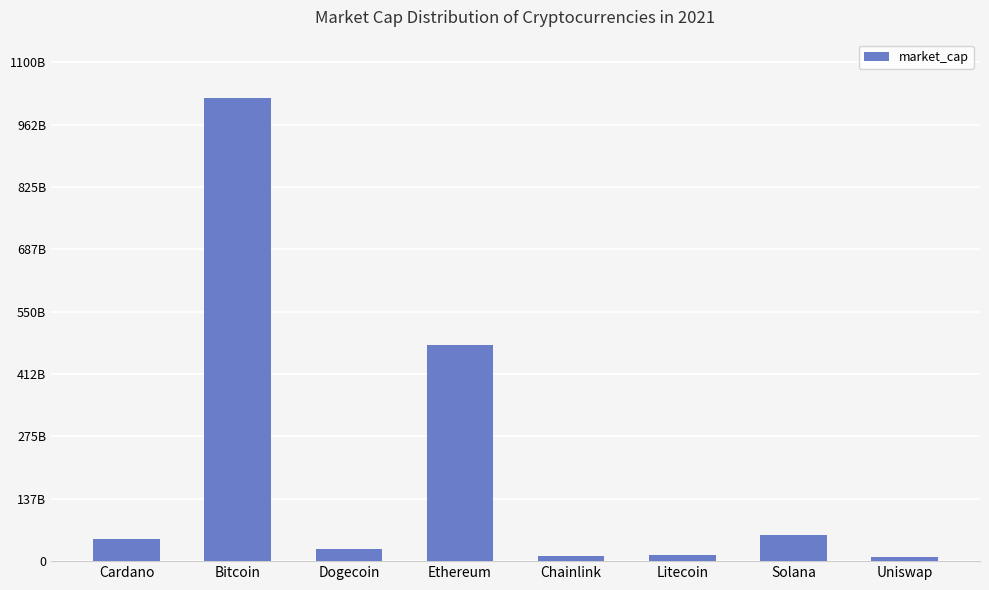

The chart shows a value of 2338533512 at Uniswap. True or false?

False